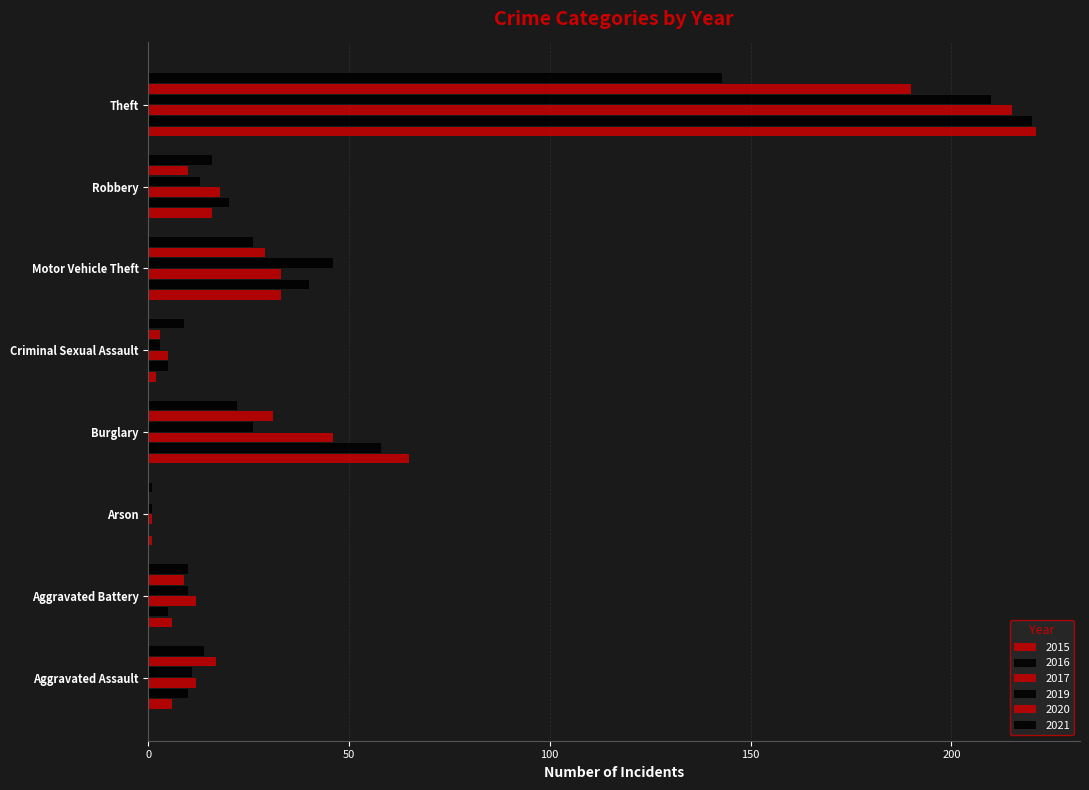

Is the value of 2015 at Arson greater than the value of 2019 at Robbery?

No